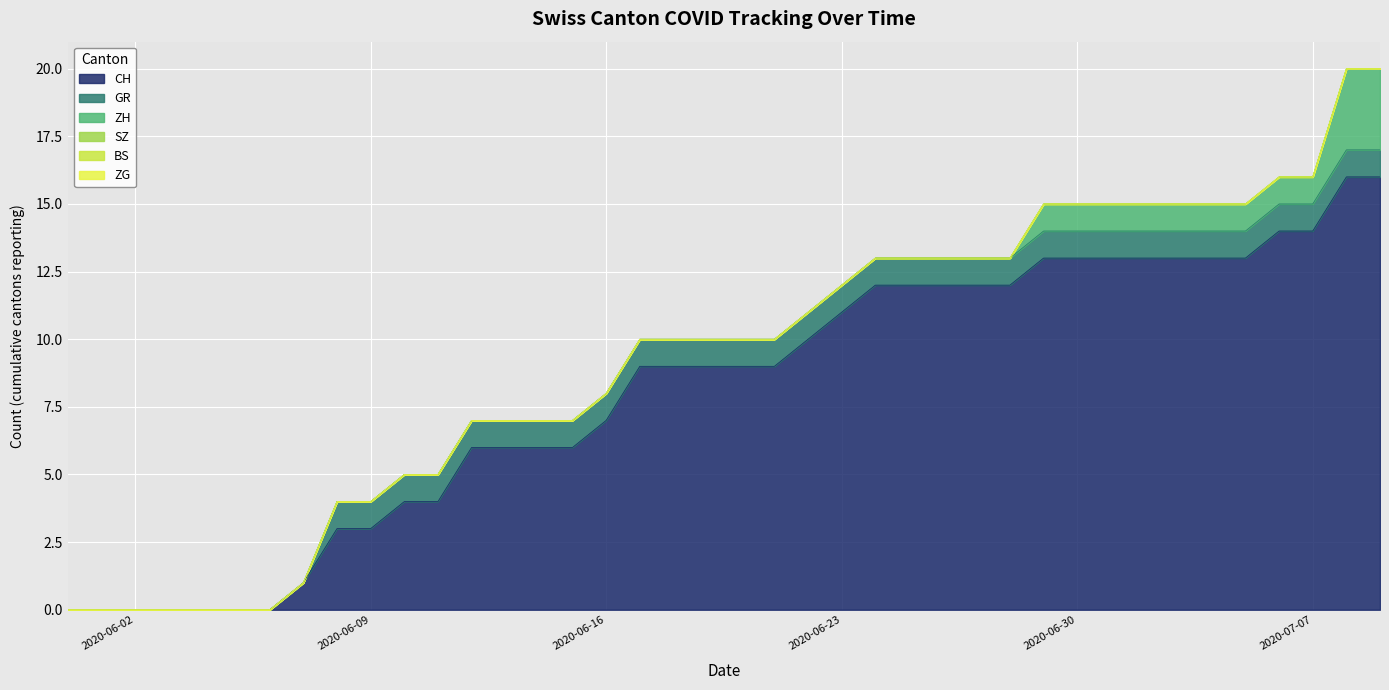

List the series in order of their peak value, highest first.

CH, ZH, GR, SZ, BS, ZG